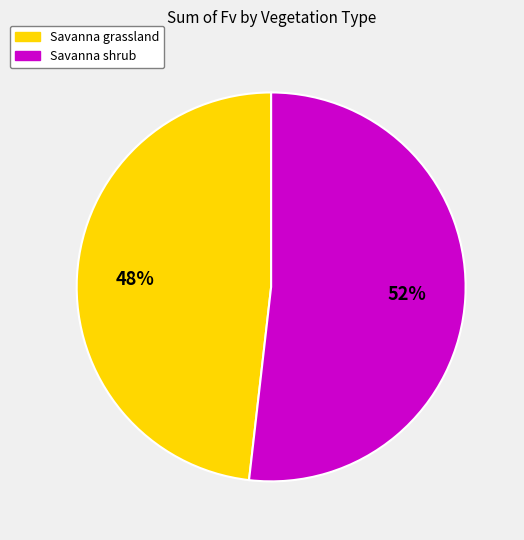

Is Savanna grassland the majority of the pie?

No